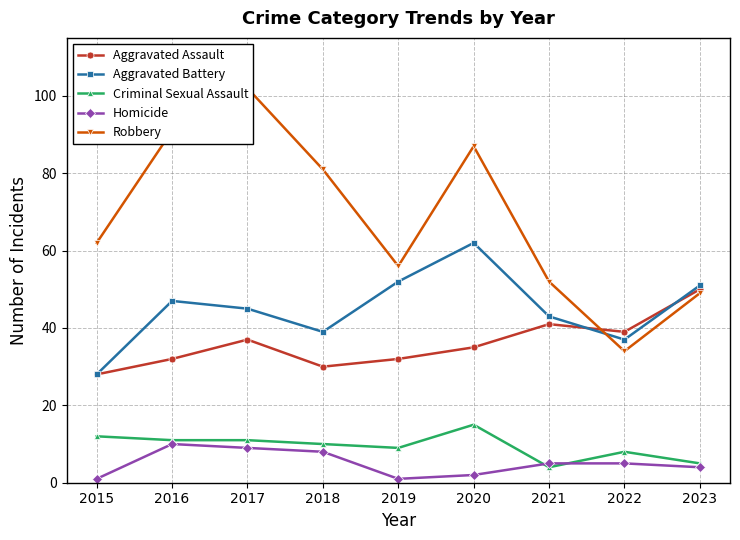

At 2016, list the series in order from largest to smallest.

Robbery, Aggravated Battery, Aggravated Assault, Criminal Sexual Assault, Homicide